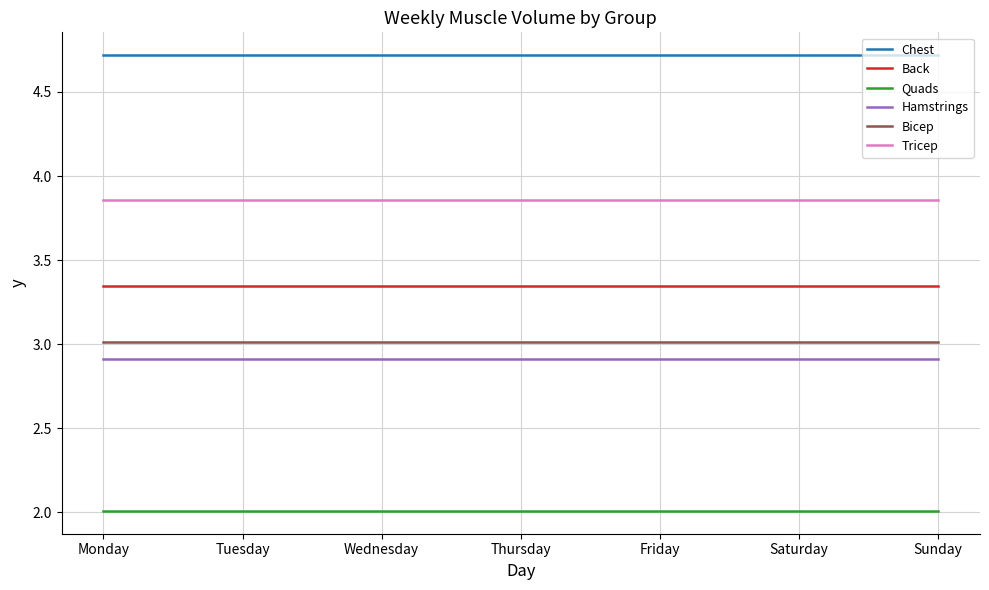

True or false: Quads and Hamstrings cross at least once.

False